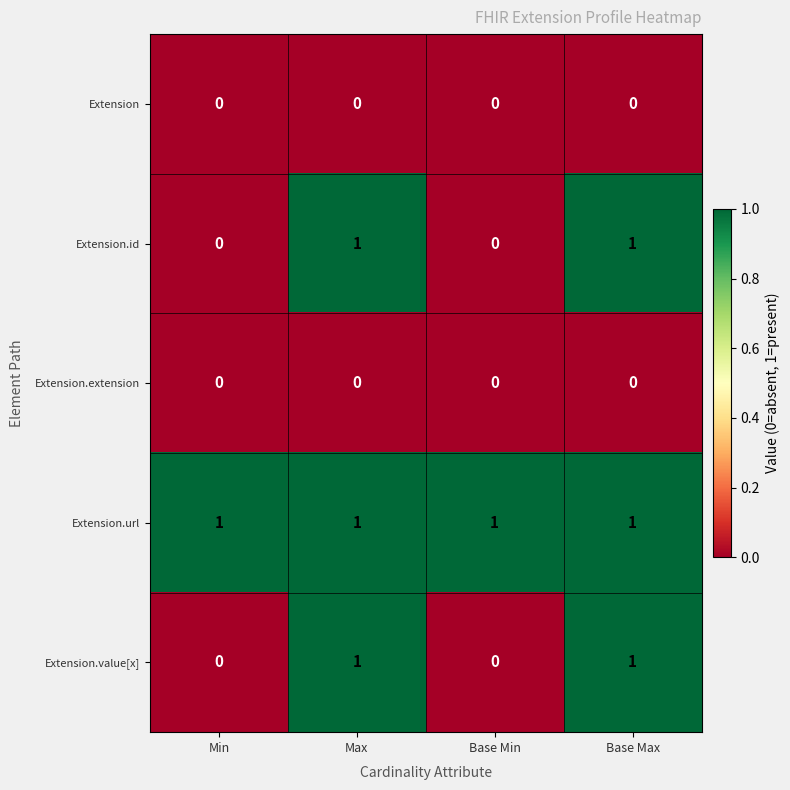

Is it true that Extension.value[x] equals 0 at Base Min?

True